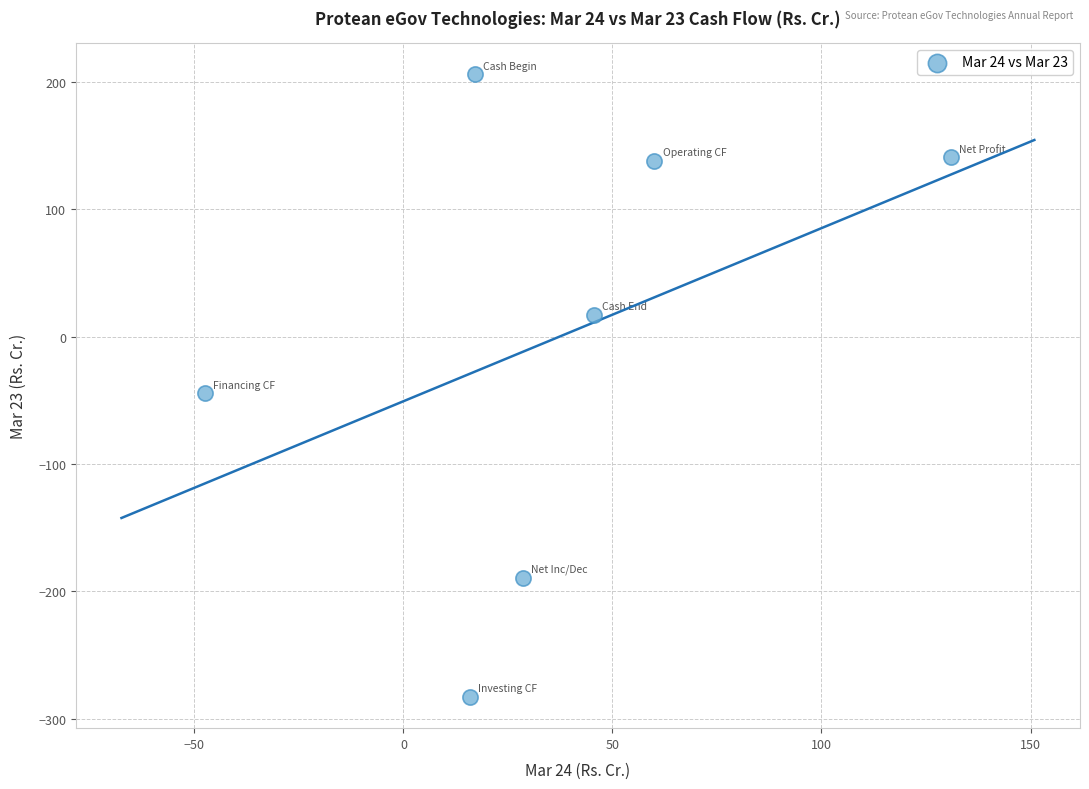

What Y value in the scatter plot is closest to -38?

-44.3